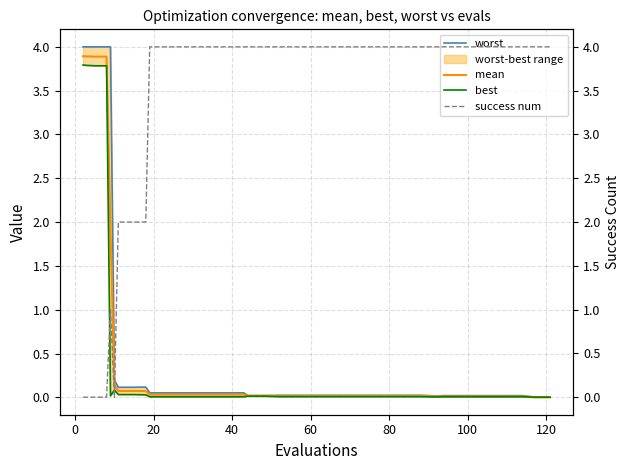

How many success num values are between 2 and 4?

31